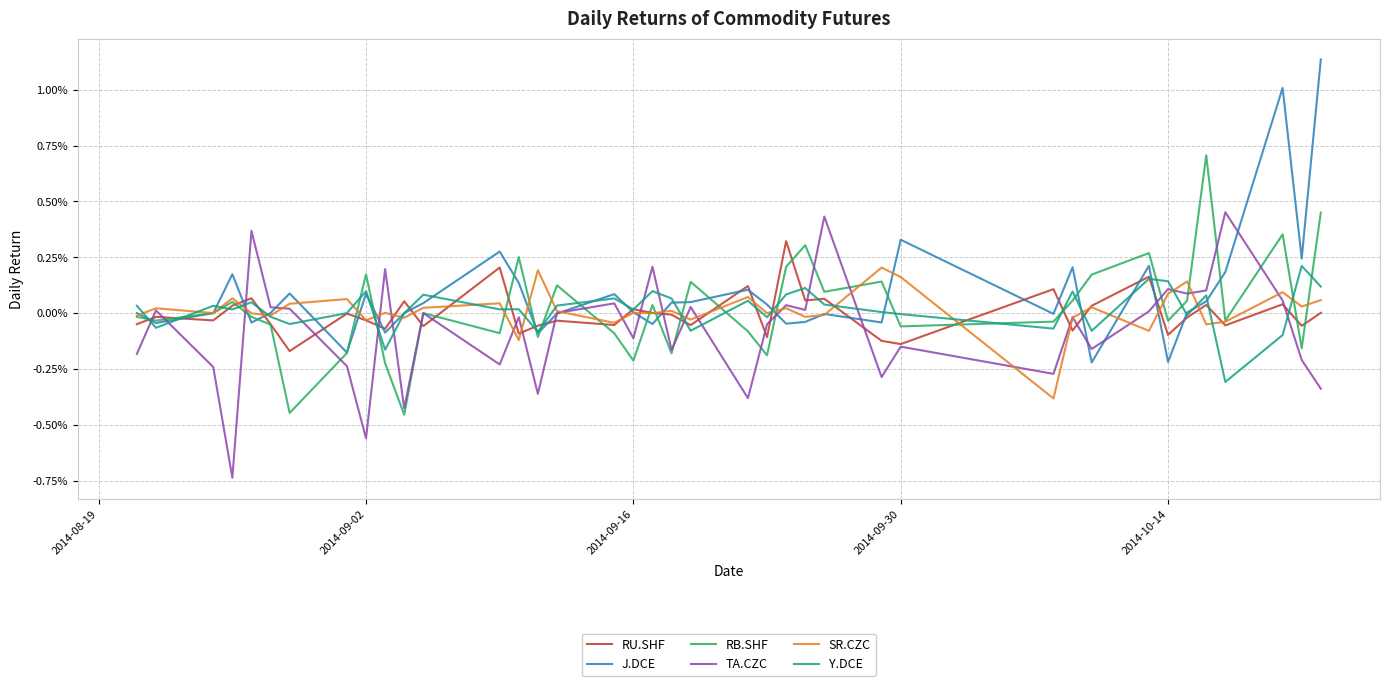

What are all the series names shown in the legend?

RU.SHF, J.DCE, RB.SHF, TA.CZC, SR.CZC, Y.DCE